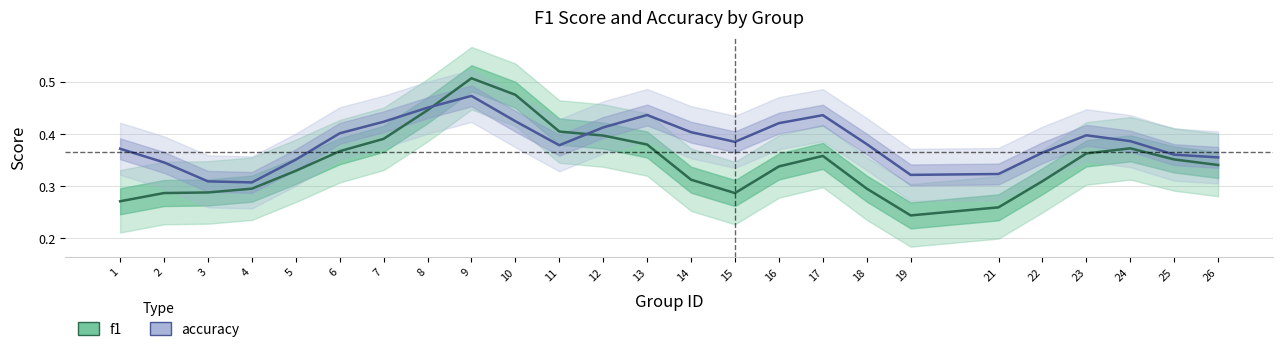

What is the total value across all series at 10?

0.9